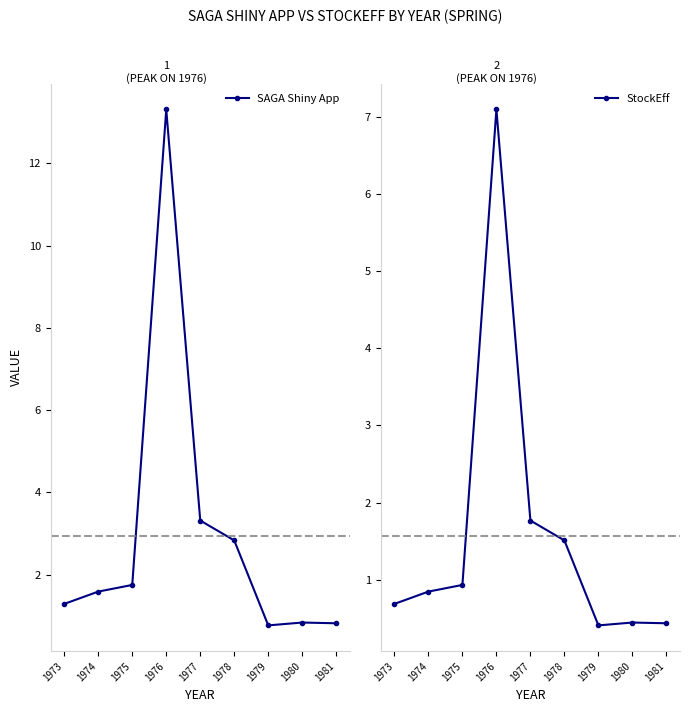

List the series in order of their overall mean, lowest first.

StockEff, SAGA Shiny App